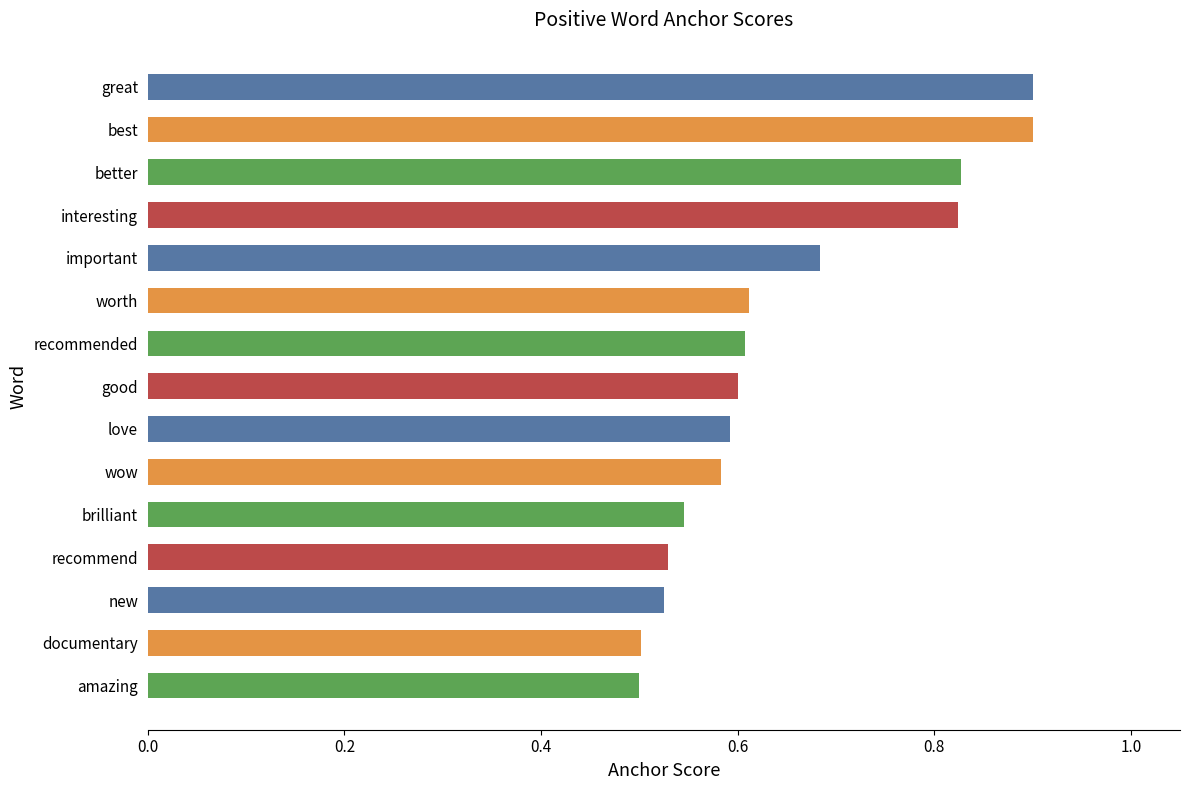

Are the bars grouped side by side (vs. stacked)?

No